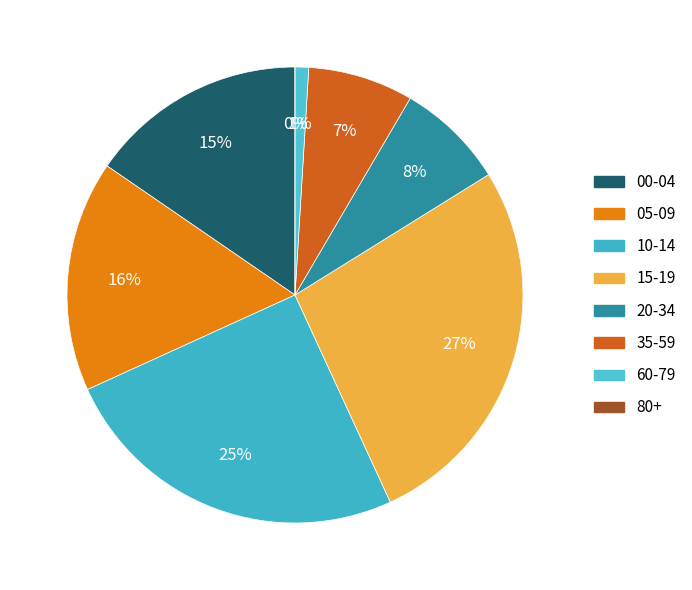

Is the sum of 05-09 and 00-04 greater than half?

No